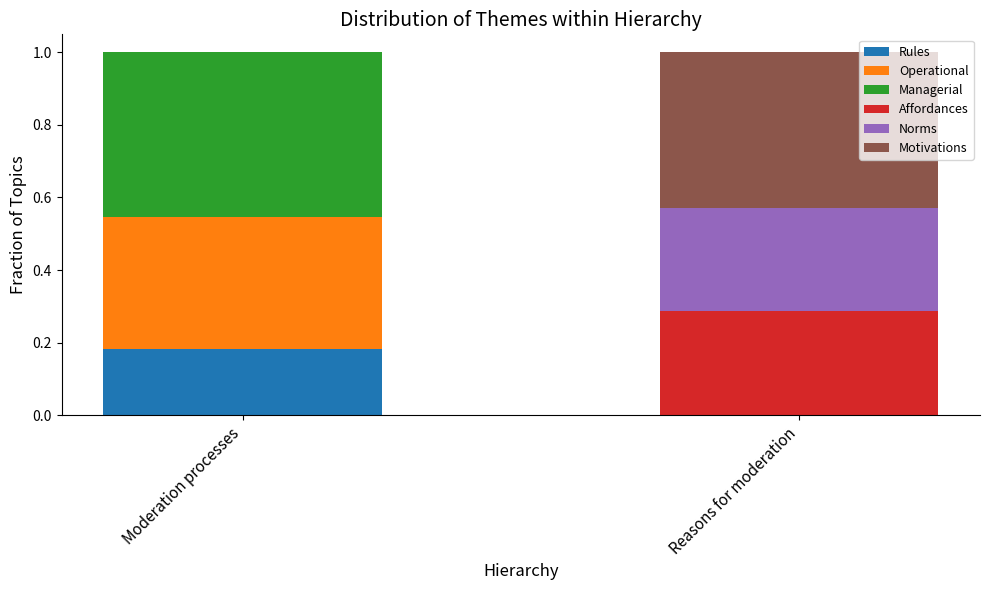

What is the total value across all series at Reasons for moderation?

1.0